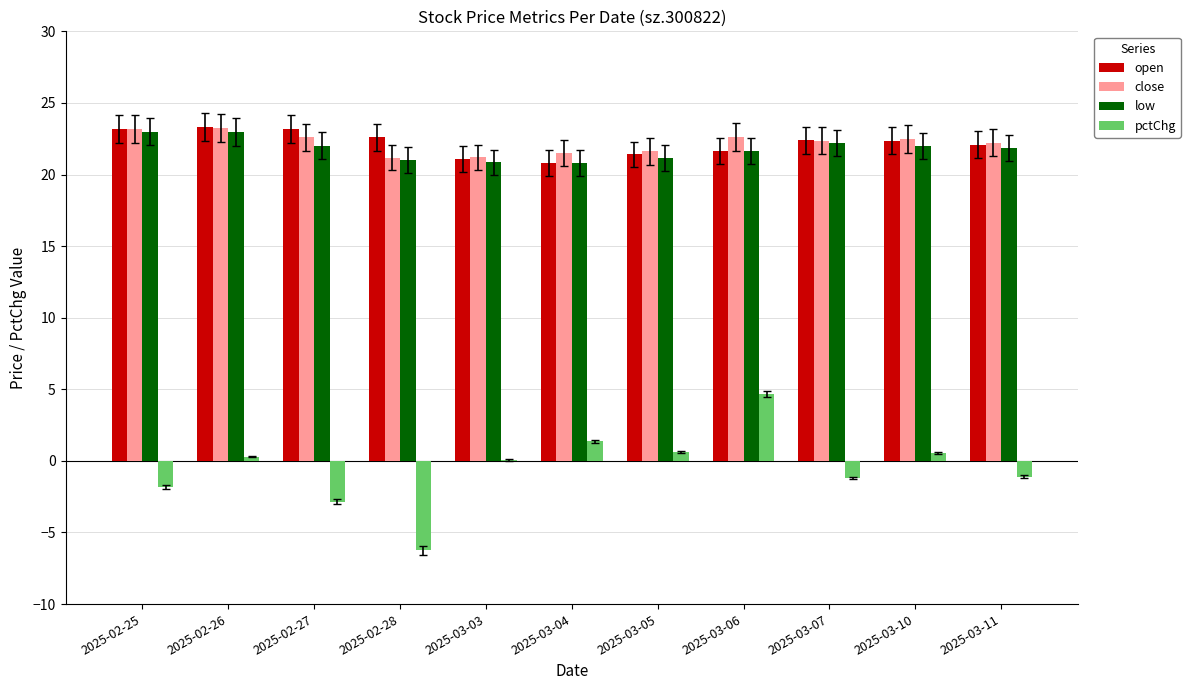

The value of close at 2025-03-04 is 9.9. True or false?

False